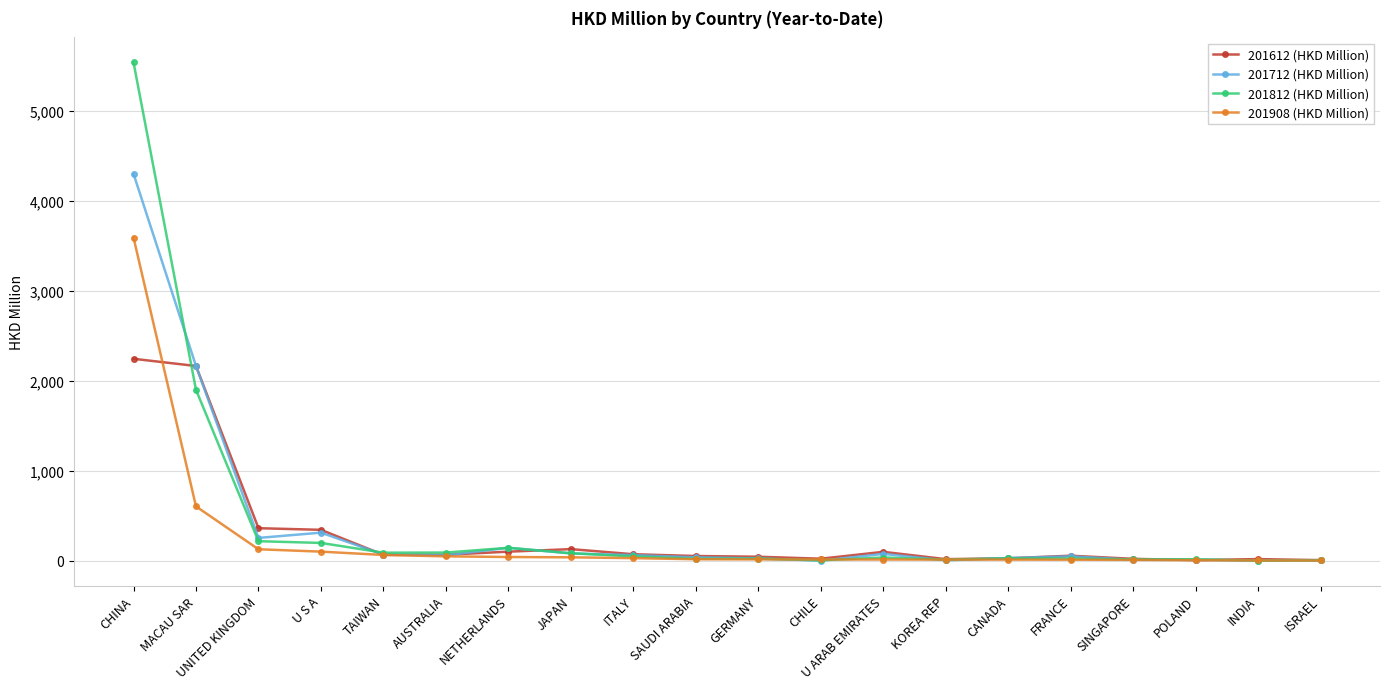

Does the chart display data point markers on the line(s)?

Yes